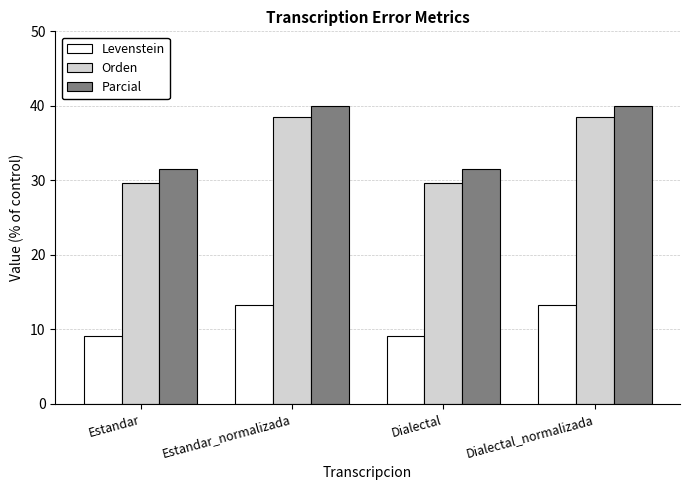

What is the label of the 4th bar from the right?

Estandar